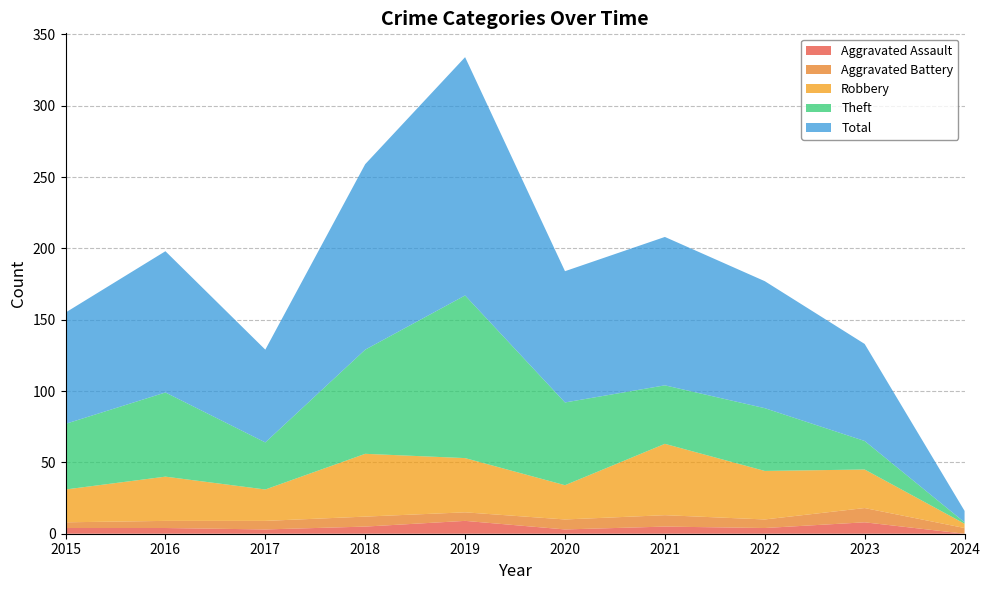

Reading right to left, list all the values displayed in this chart.

Aggravated Assault: 0	8	4	5	3	9	5	3	4	4
Aggravated Battery: 4	10	6	8	7	6	7	6	5	4
Robbery: 3	27	34	50	24	38	44	22	31	23
Theft: 1	20	44	41	58	114	73	33	59	46
Total: 8	68	89	104	92	167	130	65	99	78